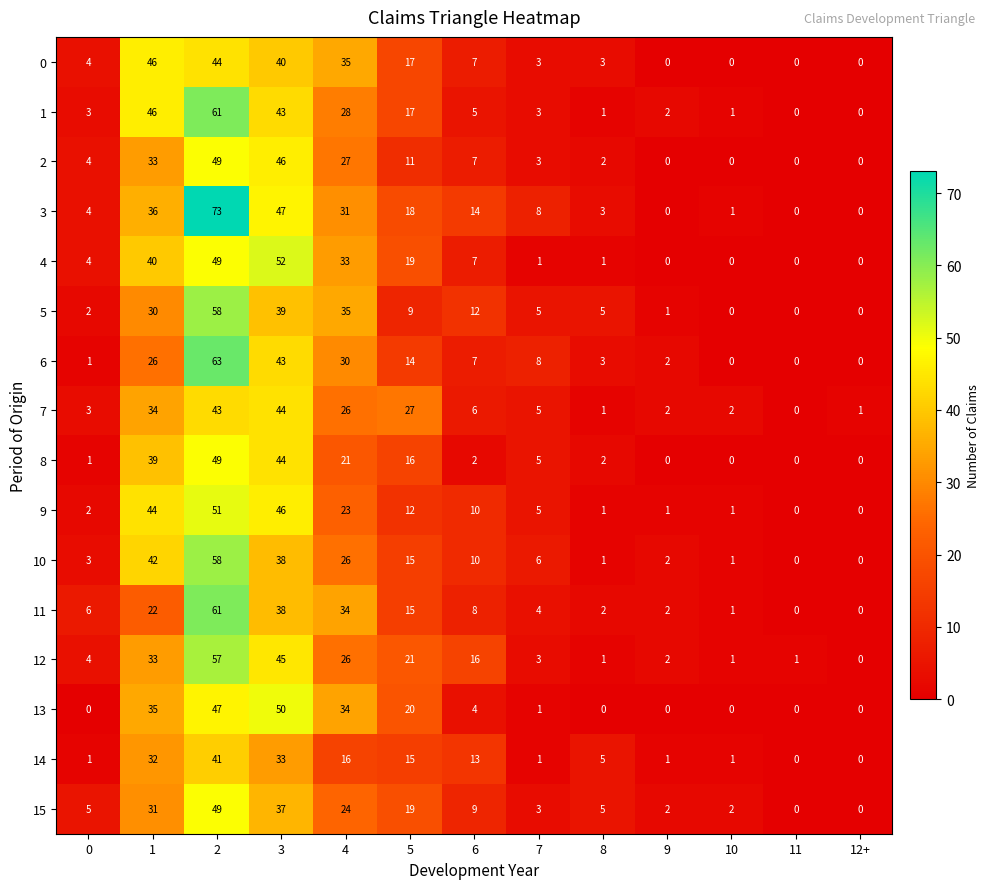

What is the maximum value shown in the chart?

73